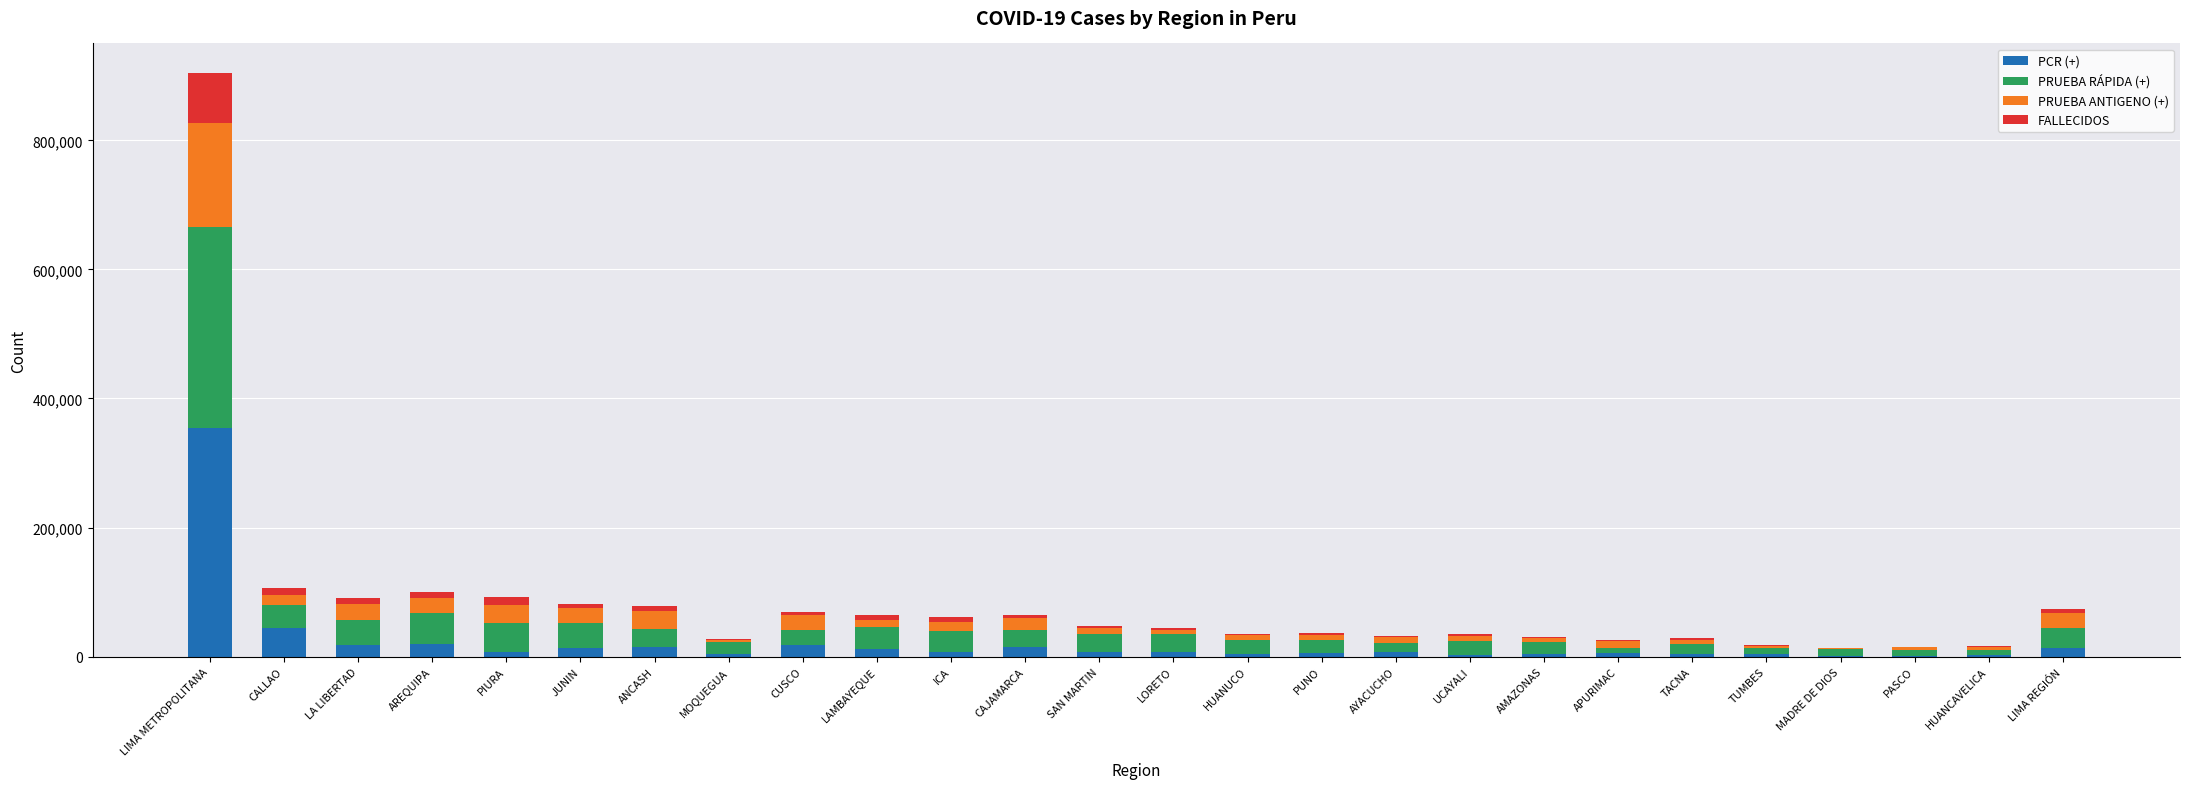

What is the maximum value for PCR (+)?

354768